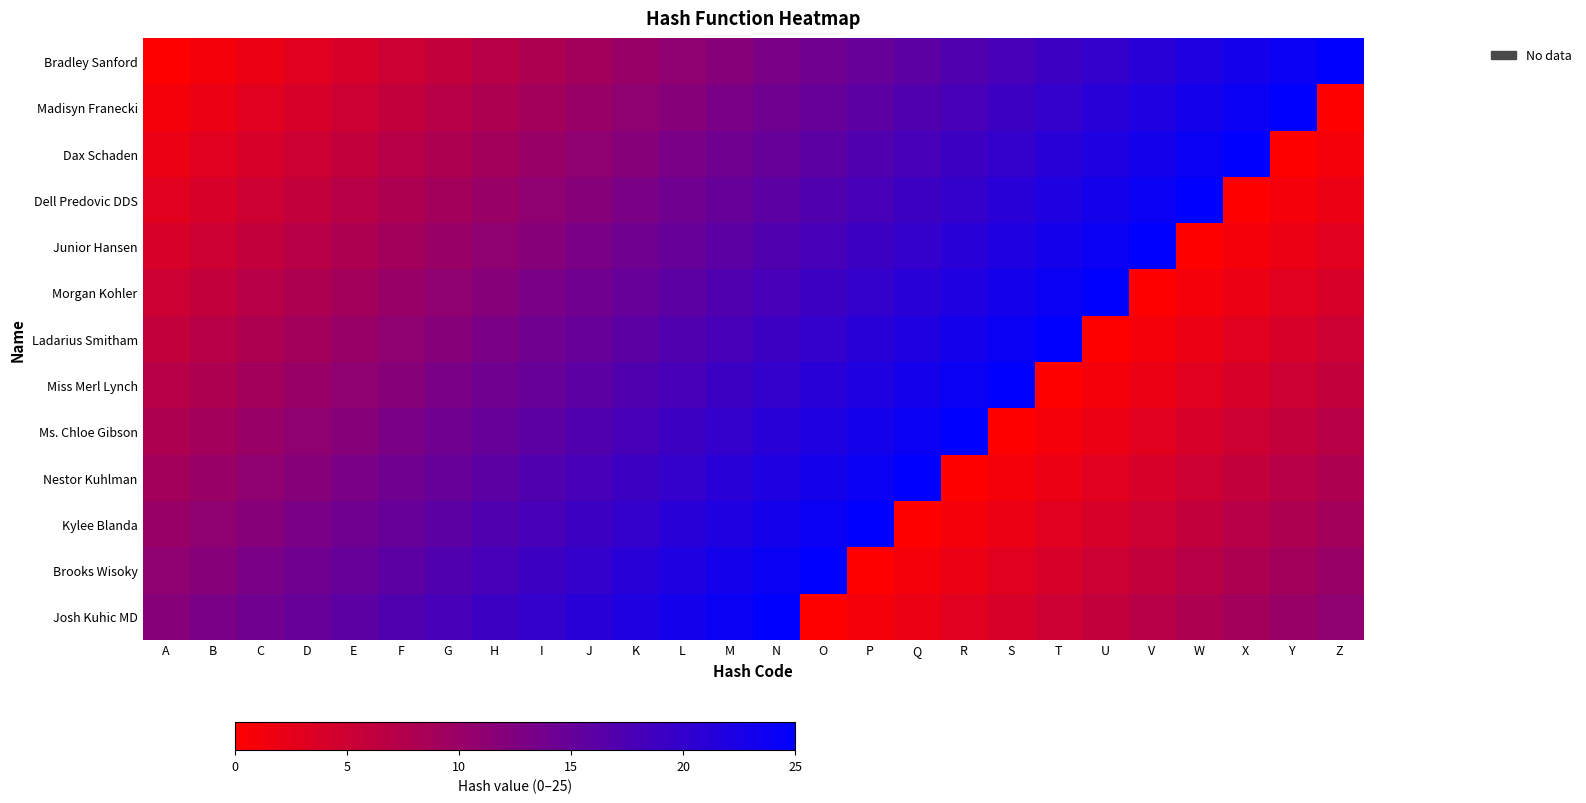

At which category does the chart reach its peak across all series?

Z